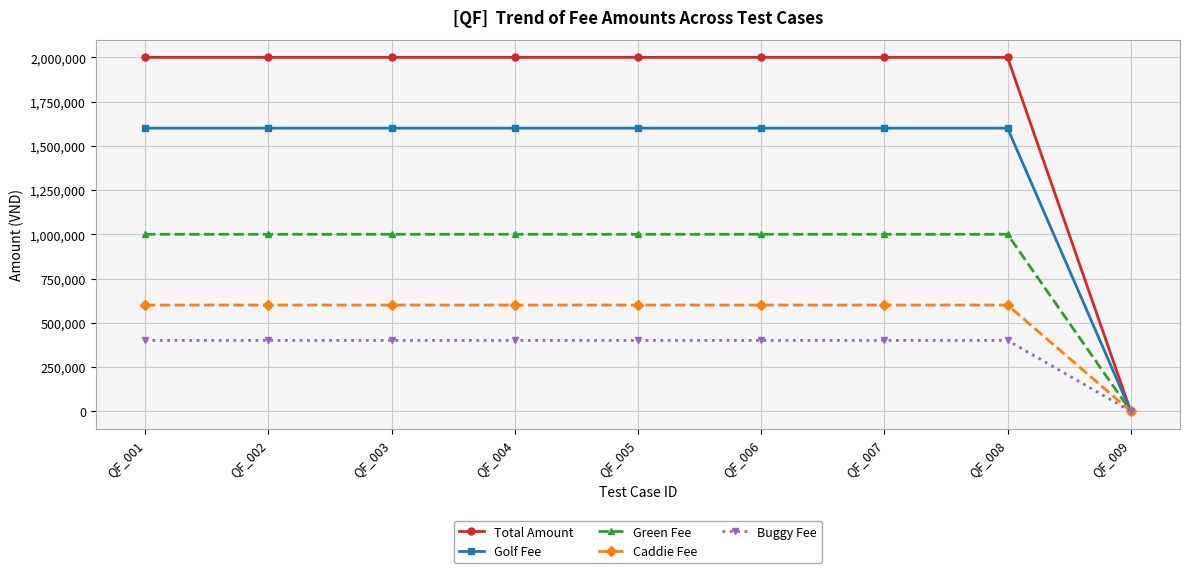

The value of Caddie Fee at QF_002 is 304832. True or false?

False